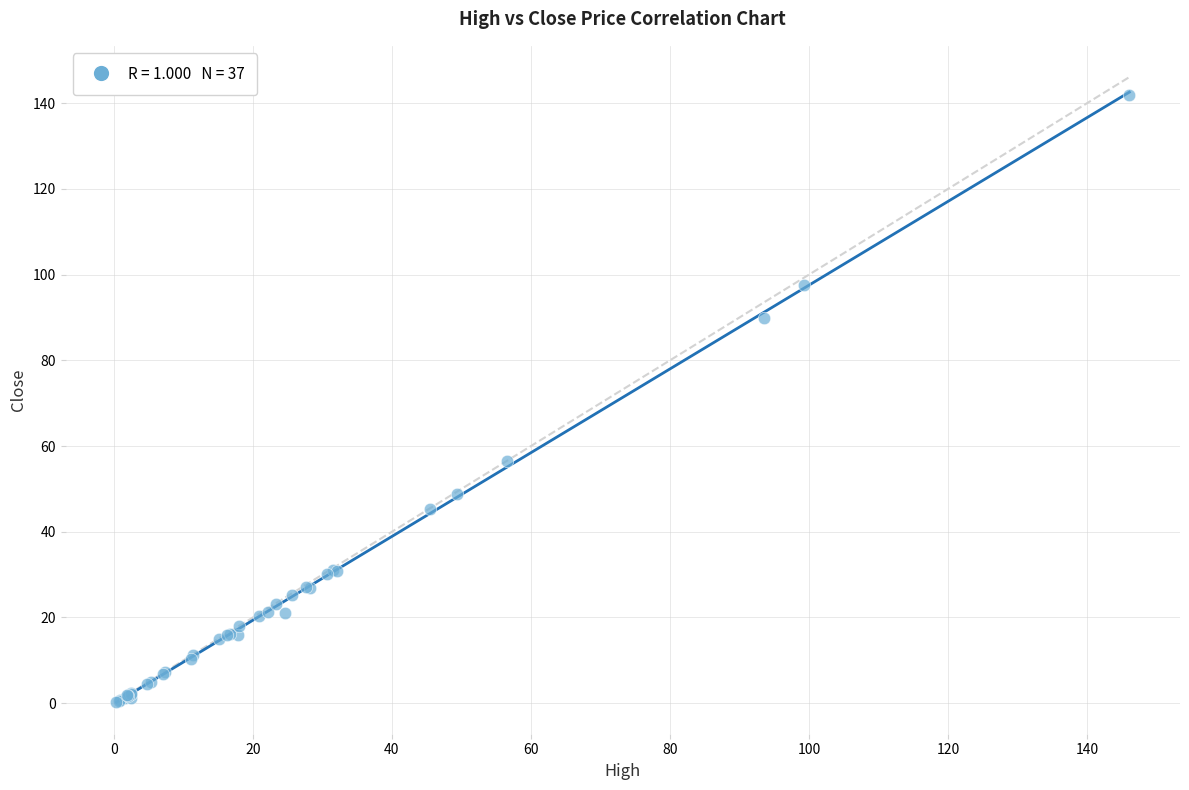

What Y value in the scatter plot is closest to 71?

56.6